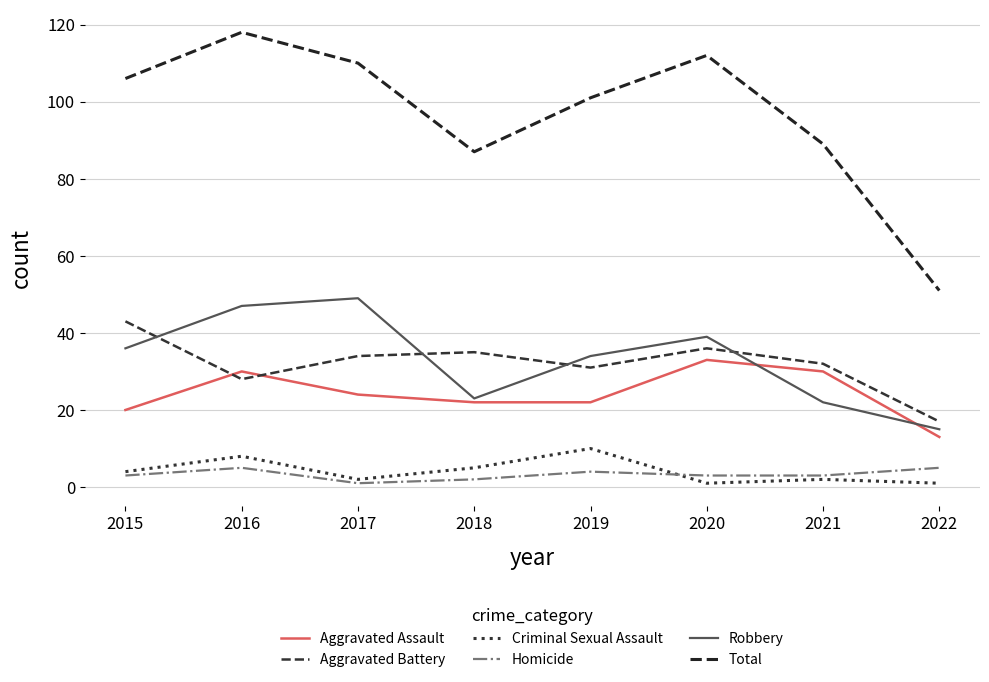

What are all the series names shown in the legend?

Aggravated Assault, Aggravated Battery, Criminal Sexual Assault, Homicide, Robbery, Total